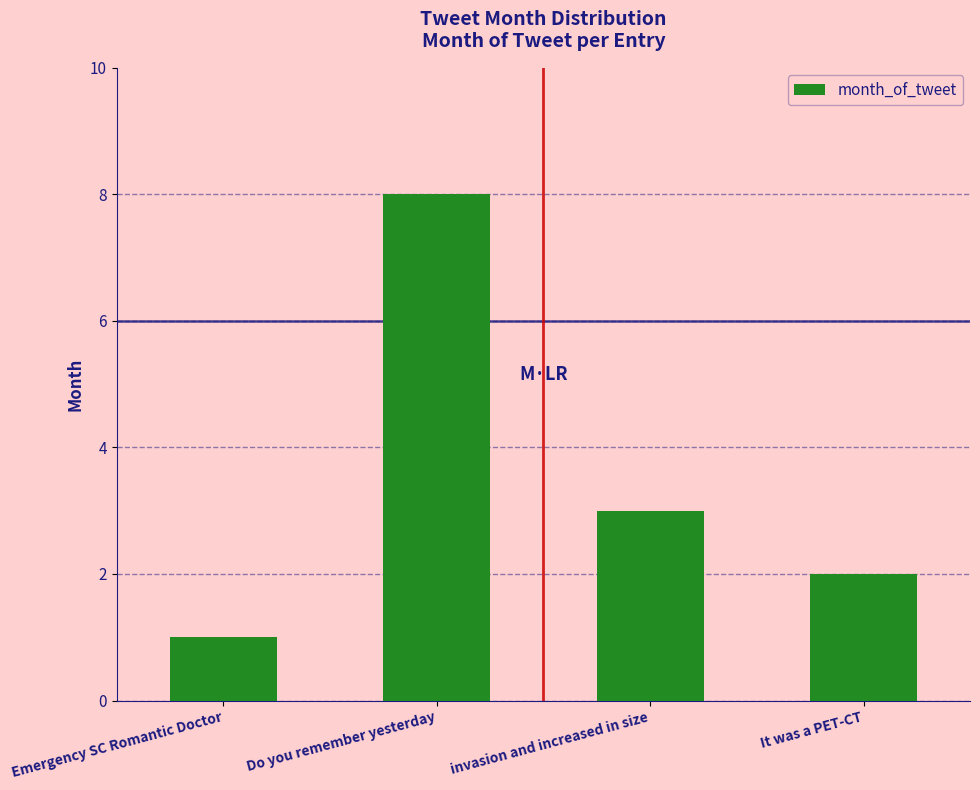

The value at Do you remember yesterday is 5. True or false?

False